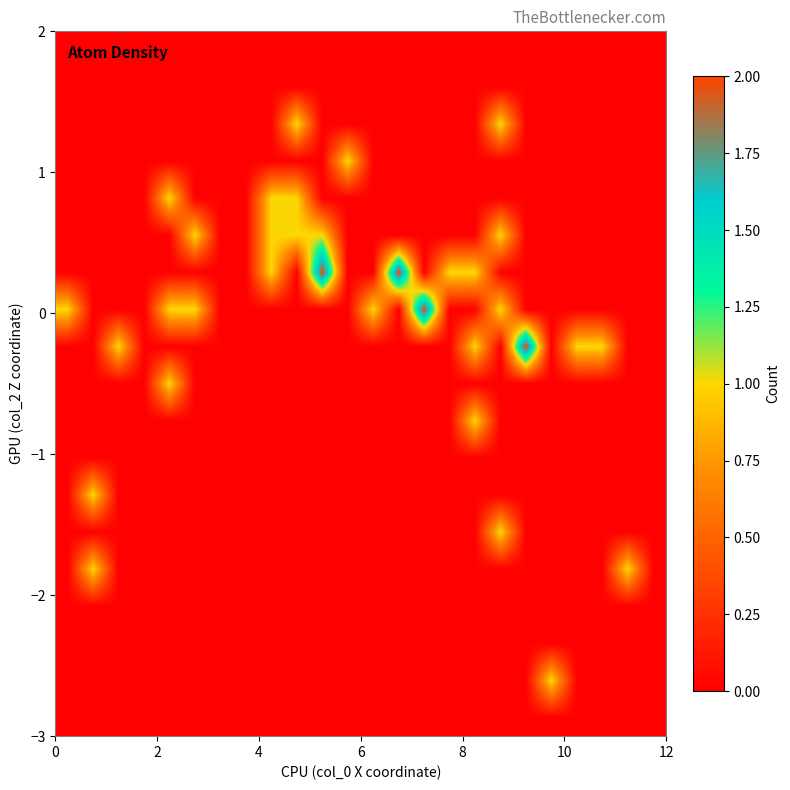

How many series are shown in this chart?

19